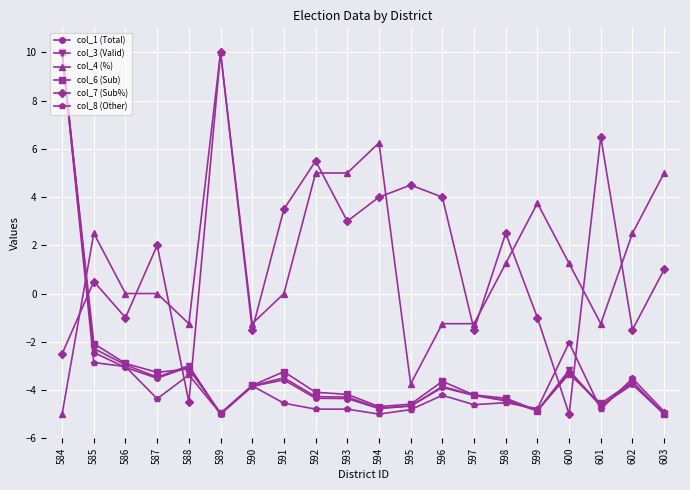

After their last crossing, which series has the higher values: col_8 (Other) or col_4 (%)?

col_4 (%)